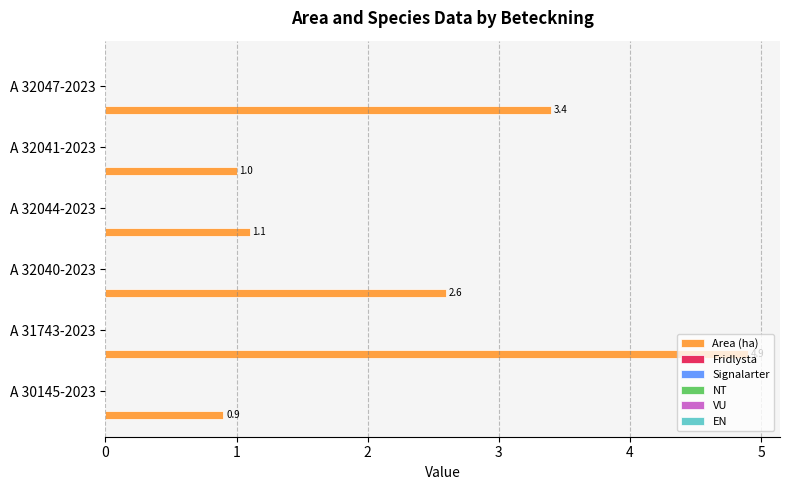

What is the sum of all values?

13.9